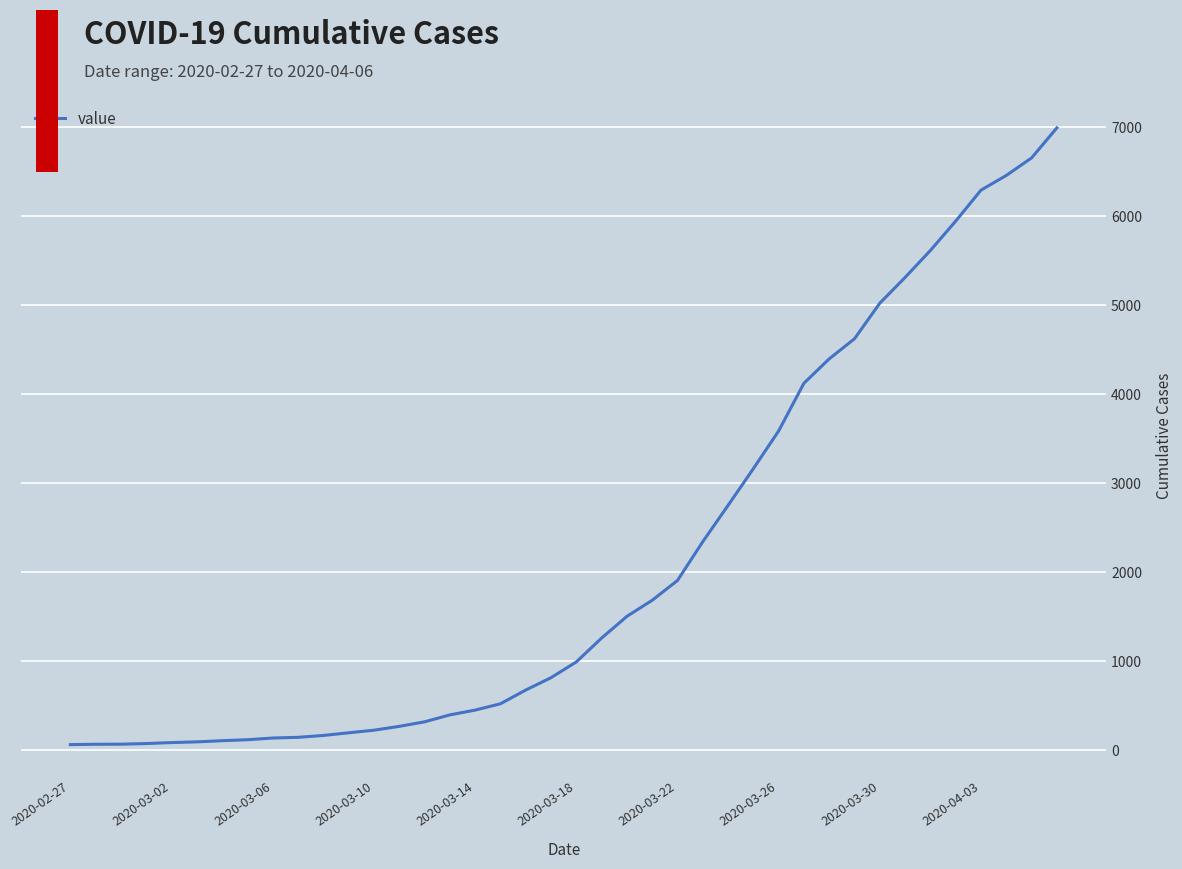

What is the difference between the maximum and minimum values?

6931